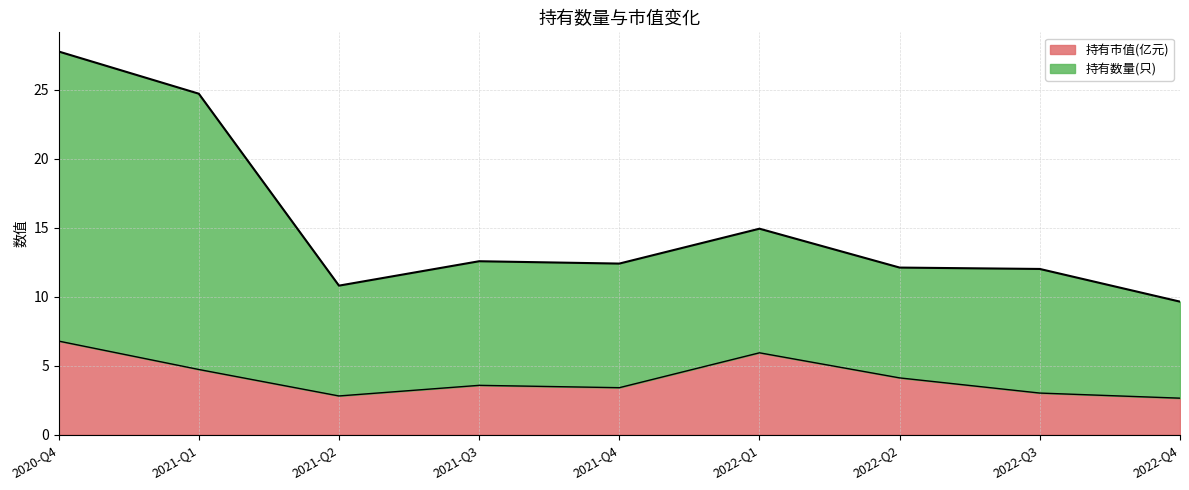

Does the chart have visible grid lines?

Yes